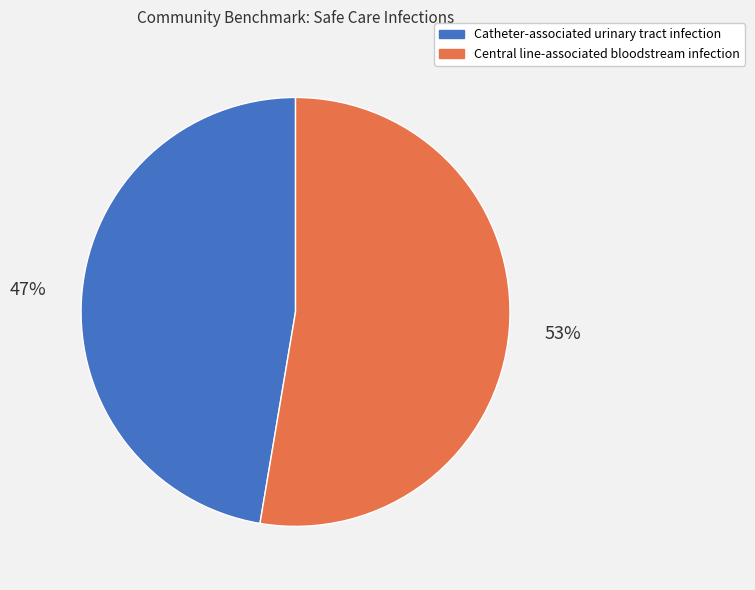

Is it true that Central line-associated bloodstream infection is 53% of the pie?

True